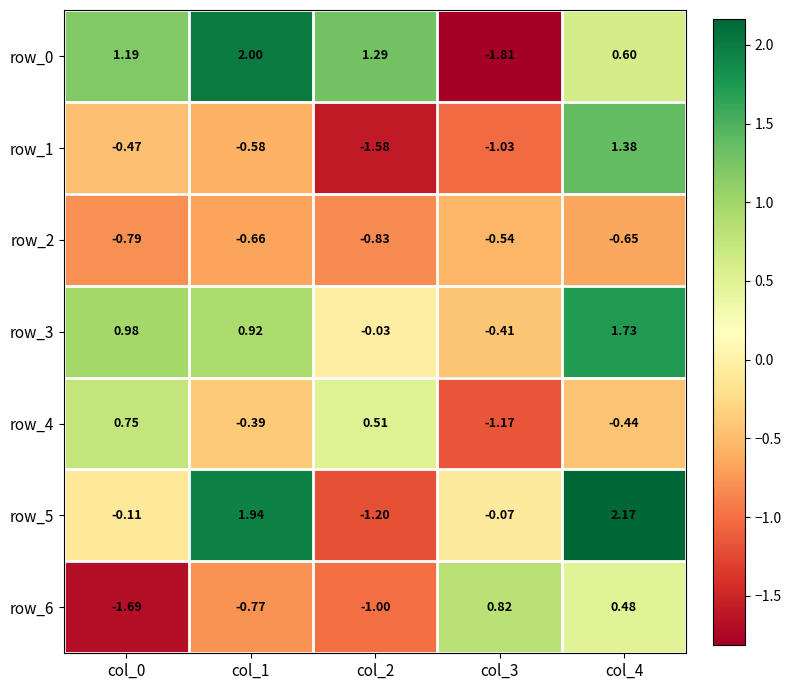

Is the value of row_3 at col_4 greater than the value of row_4 at col_2?

Yes